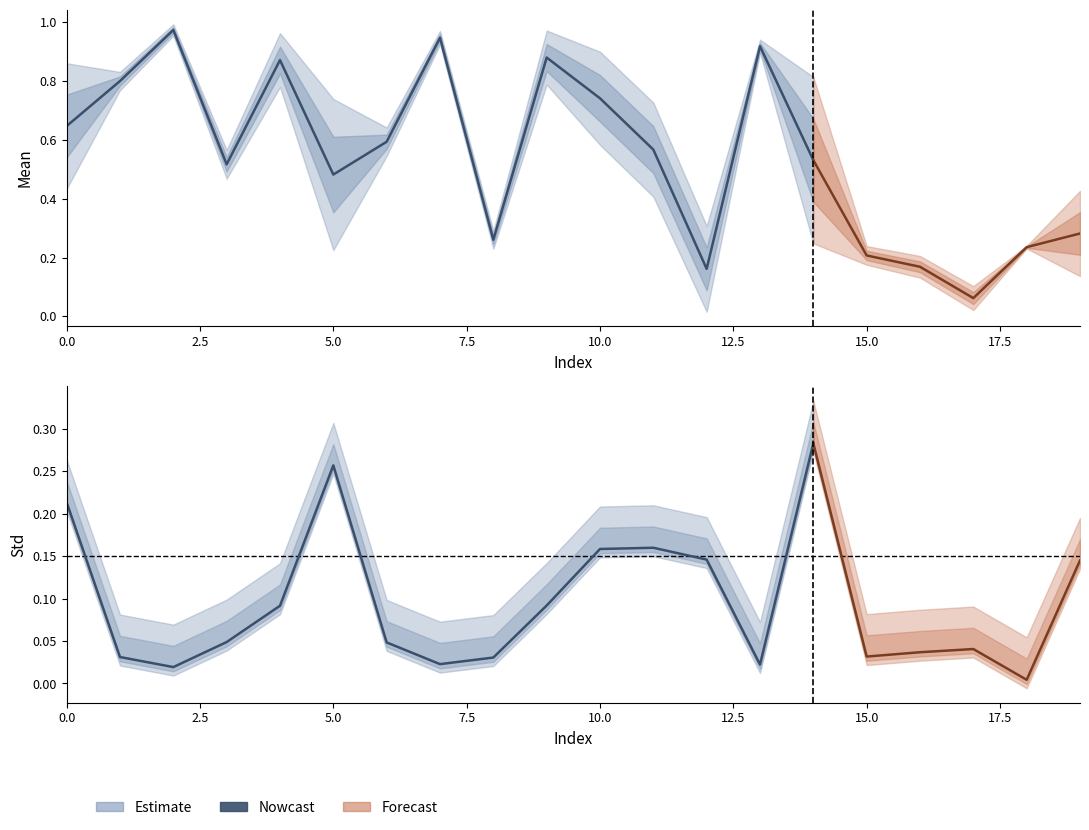

What is the average value?

0.1